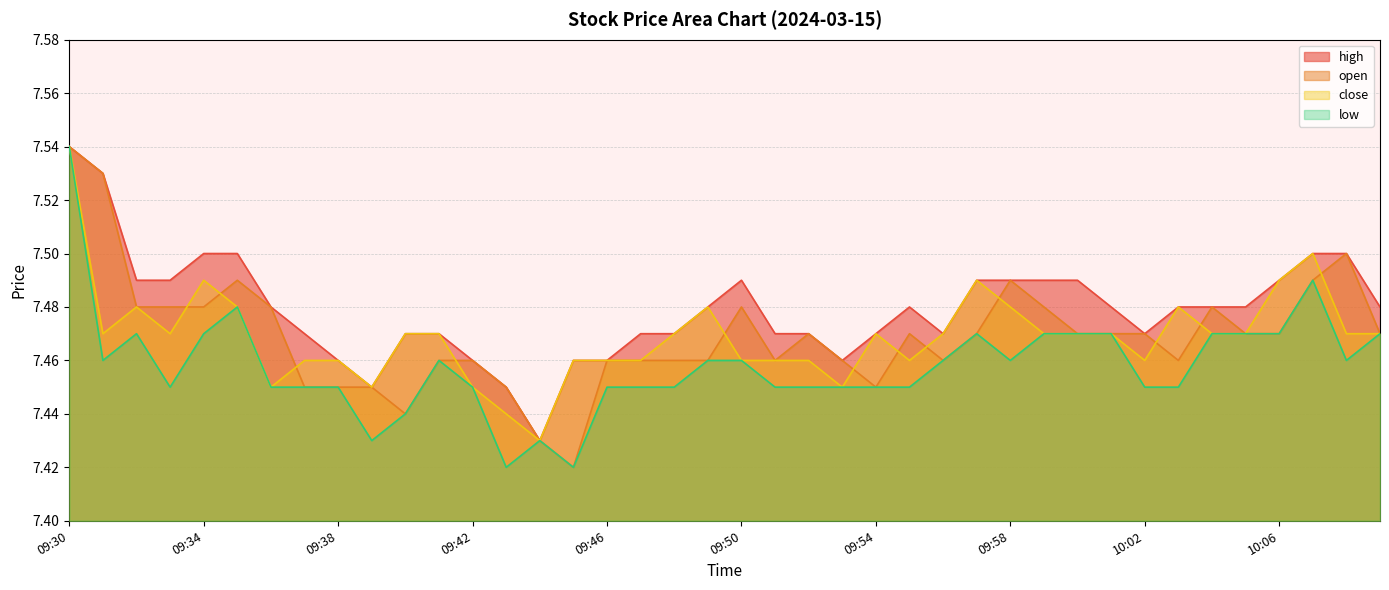

Reading left to right, list all the values displayed in this chart.

high: 09:30=7.5	09:31=7.5	09:32=7.5	09:33=7.5	09:34=7.5	09:35=7.5	09:36=7.5	09:37=7.5	09:38=7.5	09:39=7.5	09:40=7.5	09:41=7.5	09:42=7.5	09:43=7.5	09:44=7.4	09:45=7.5	09:46=7.5	09:47=7.5	09:48=7.5	09:49=7.5	09:50=7.5	09:51=7.5	09:52=7.5	09:53=7.5	09:54=7.5	09:55=7.5	09:56=7.5	09:57=7.5	09:58=7.5	09:59=7.5	10:00=7.5	10:01=7.5	10:02=7.5	10:03=7.5	10:04=7.5	10:05=7.5	10:06=7.5	10:07=7.5	10:08=7.5	10:09=7.5
open: 09:30=7.5	09:31=7.5	09:32=7.5	09:33=7.5	09:34=7.5	09:35=7.5	09:36=7.5	09:37=7.5	09:38=7.5	09:39=7.5	09:40=7.4	09:41=7.5	09:42=7.5	09:43=7.5	09:44=7.4	09:45=7.4	09:46=7.5	09:47=7.5	09:48=7.5	09:49=7.5	09:50=7.5	09:51=7.5	09:52=7.5	09:53=7.5	09:54=7.5	09:55=7.5	09:56=7.5	09:57=7.5	09:58=7.5	09:59=7.5	10:00=7.5	10:01=7.5	10:02=7.5	10:03=7.5	10:04=7.5	10:05=7.5	10:06=7.5	10:07=7.5	10:08=7.5	10:09=7.5
close: 09:30=7.5	09:31=7.5	09:32=7.5	09:33=7.5	09:34=7.5	09:35=7.5	09:36=7.5	09:37=7.5	09:38=7.5	09:39=7.5	09:40=7.5	09:41=7.5	09:42=7.5	09:43=7.4	09:44=7.4	09:45=7.5	09:46=7.5	09:47=7.5	09:48=7.5	09:49=7.5	09:50=7.5	09:51=7.5	09:52=7.5	09:53=7.5	09:54=7.5	09:55=7.5	09:56=7.5	09:57=7.5	09:58=7.5	09:59=7.5	10:00=7.5	10:01=7.5	10:02=7.5	10:03=7.5	10:04=7.5	10:05=7.5	10:06=7.5	10:07=7.5	10:08=7.5	10:09=7.5
low: 09:30=7.5	09:31=7.5	09:32=7.5	09:33=7.5	09:34=7.5	09:35=7.5	09:36=7.5	09:37=7.5	09:38=7.5	09:39=7.4	09:40=7.4	09:41=7.5	09:42=7.5	09:43=7.4	09:44=7.4	09:45=7.4	09:46=7.5	09:47=7.5	09:48=7.5	09:49=7.5	09:50=7.5	09:51=7.5	09:52=7.5	09:53=7.5	09:54=7.5	09:55=7.5	09:56=7.5	09:57=7.5	09:58=7.5	09:59=7.5	10:00=7.5	10:01=7.5	10:02=7.5	10:03=7.5	10:04=7.5	10:05=7.5	10:06=7.5	10:07=7.5	10:08=7.5	10:09=7.5